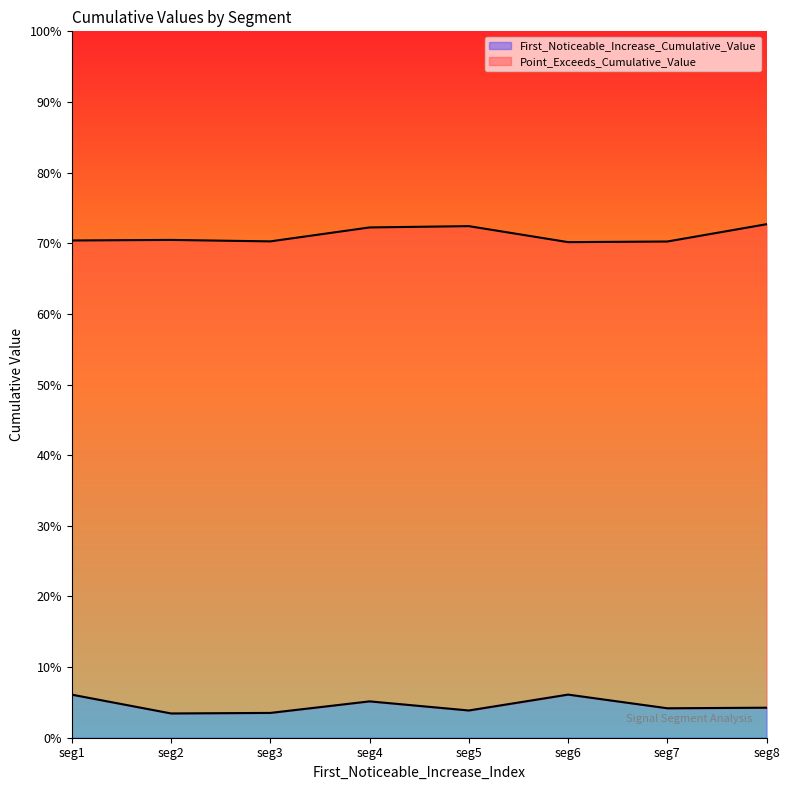

How many lines are shown in the chart?

2